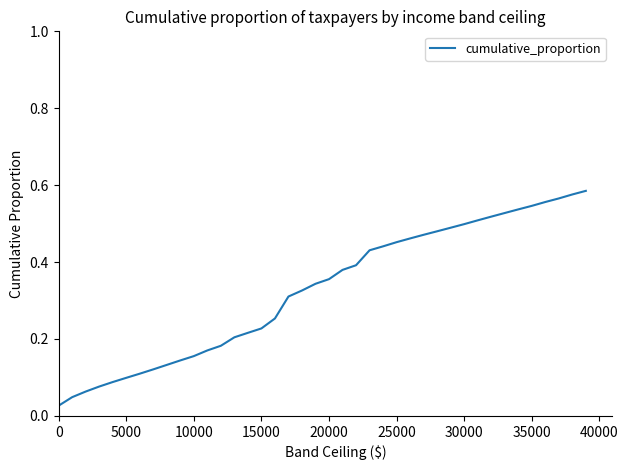

What is the value of the 13th point from the left?

0.2